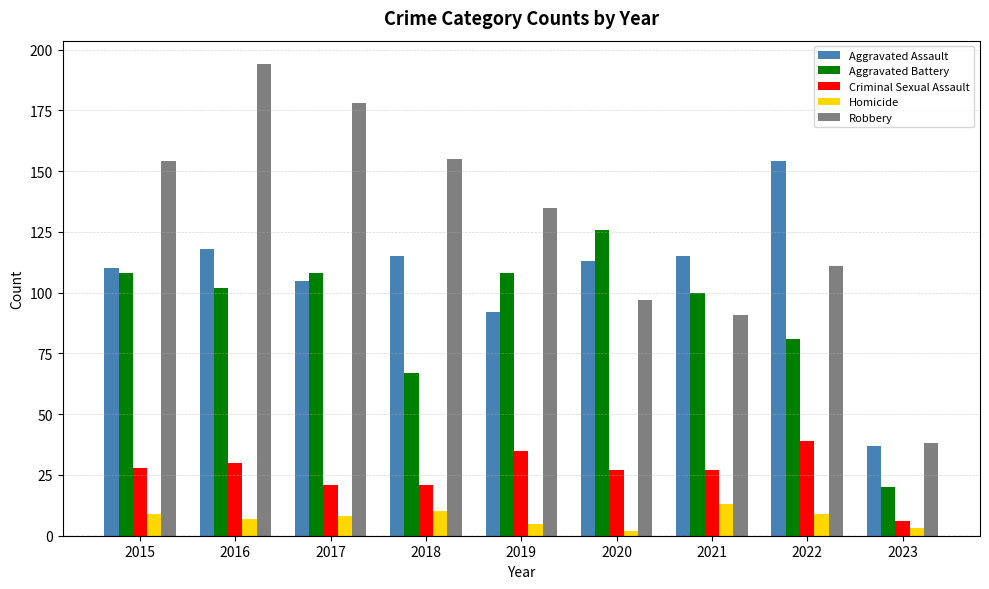

The Criminal Sexual Assault series shows 27 at 2021. True or false?

True